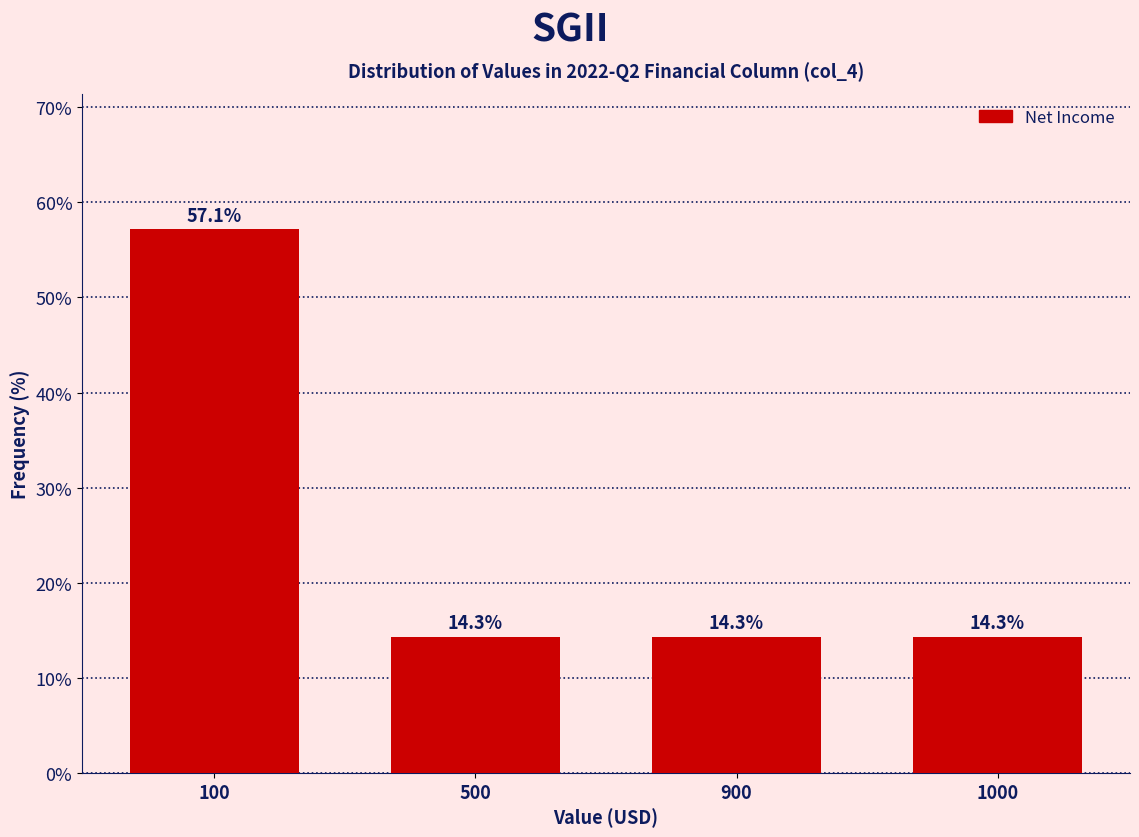

Reading left to right, what are all the values shown in this chart?

57.1	14.3	14.3	14.3